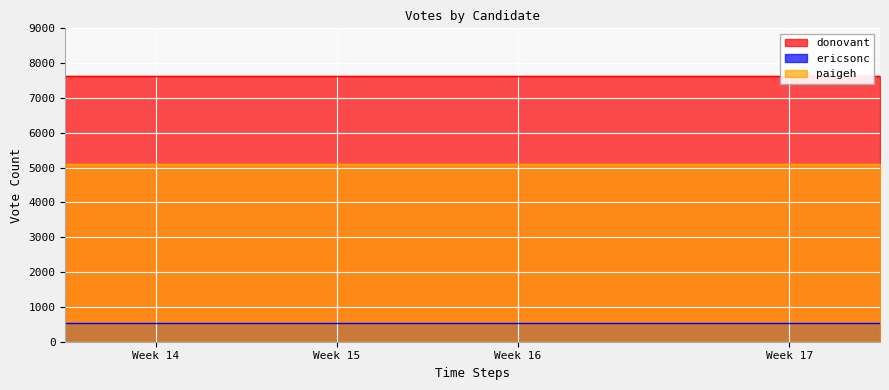

Reading left to right, list all the values displayed in this chart.

donovant: 7624	7624	7624	7624	7624	7624	7624	7624	7624	7624
ericsonc: 524	524	524	524	524	524	524	524	524	524
paigeh: 5116	5116	5116	5116	5116	5116	5116	5116	5116	5116